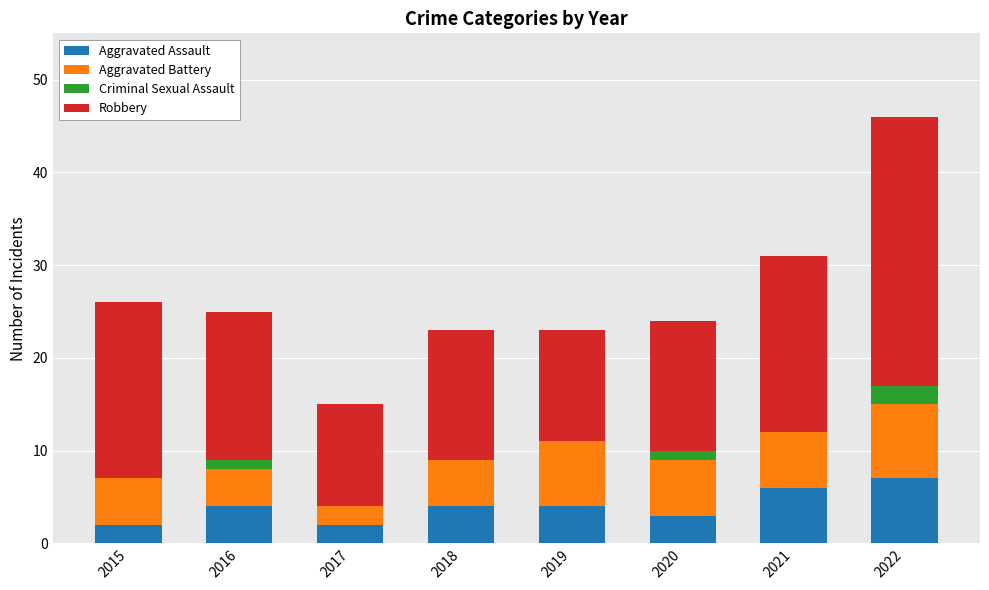

The value of Aggravated Assault at 2020 is 3. True or false?

True